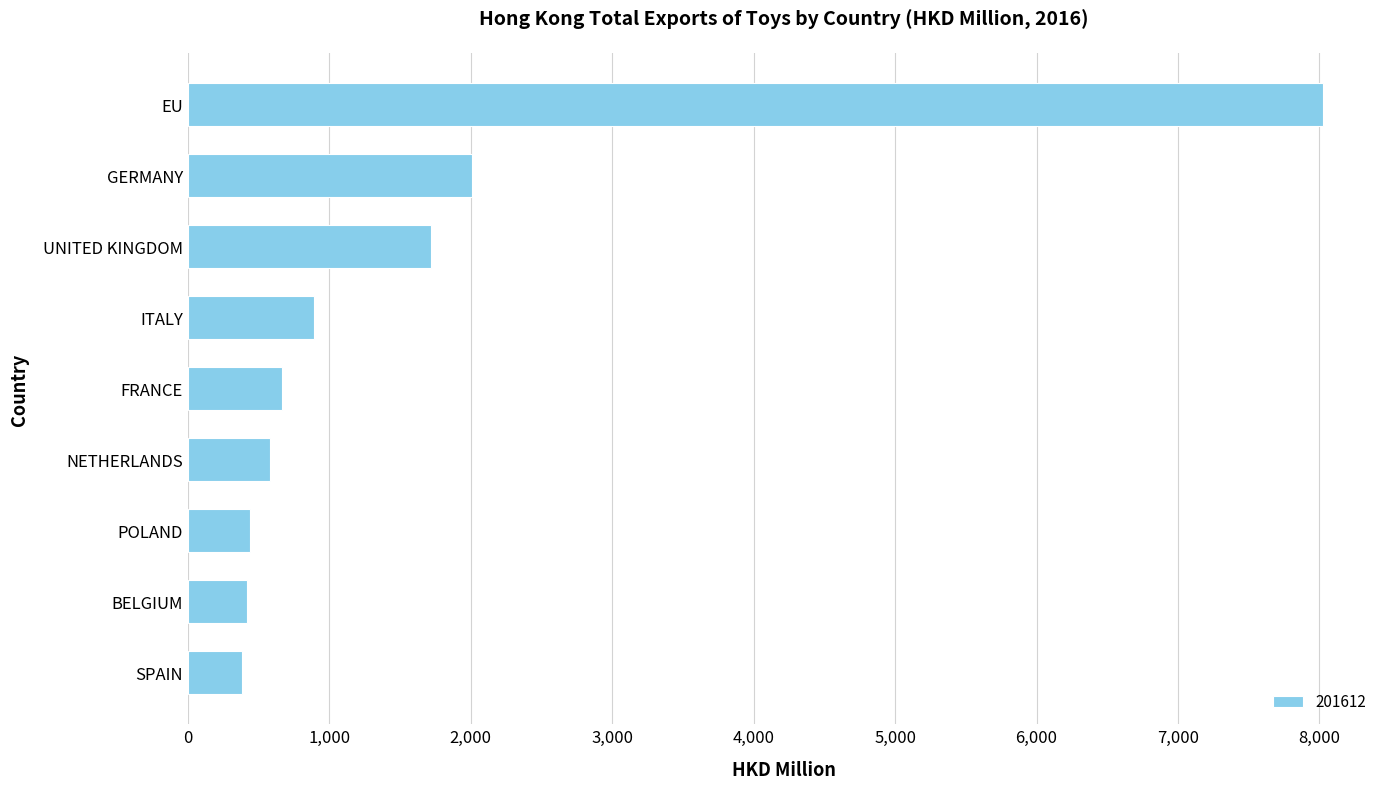

What is the change in value from UNITED KINGDOM to ITALY?

-827.7